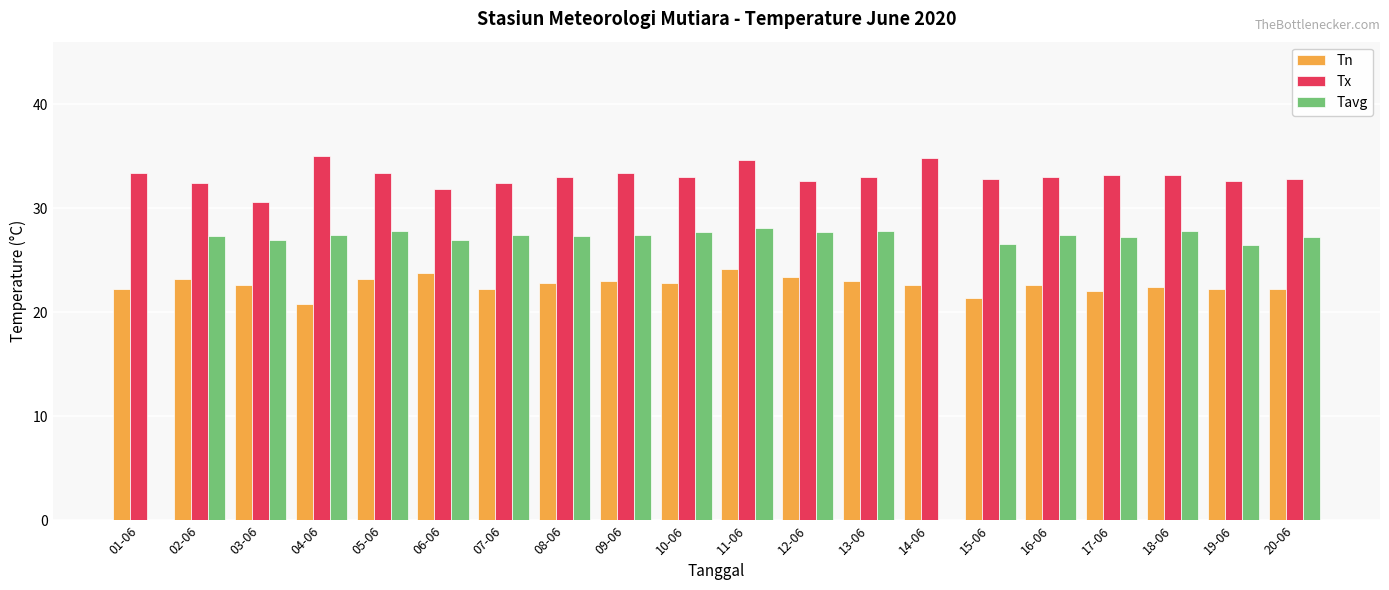

What is the sum of the Tavg values at 14-06 and 12-06?

27.7